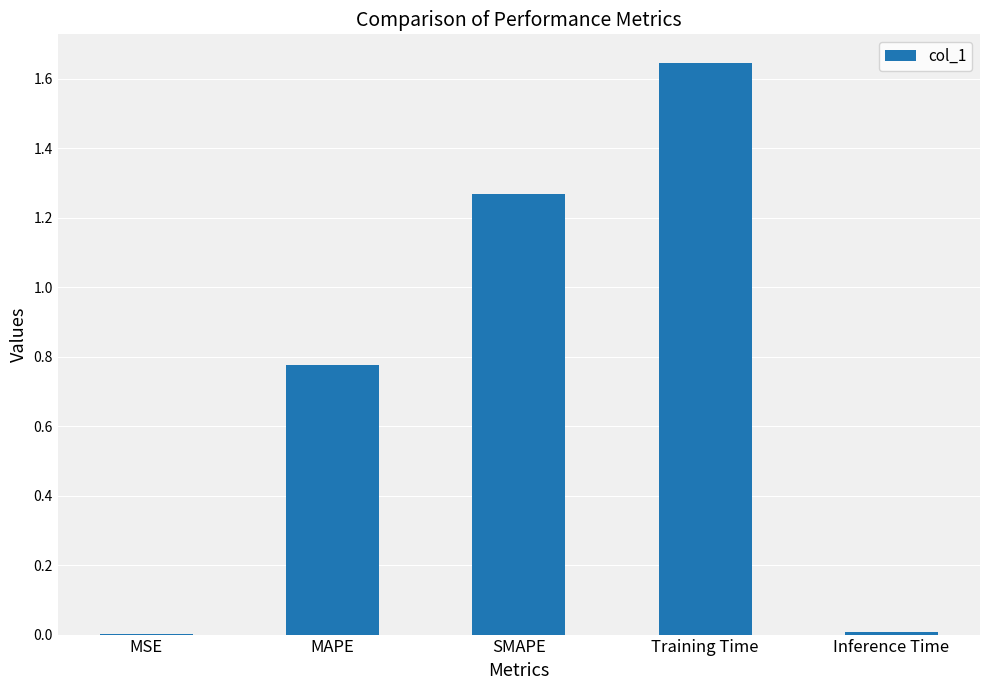

Which has a higher value, SMAPE or Inference Time?

SMAPE